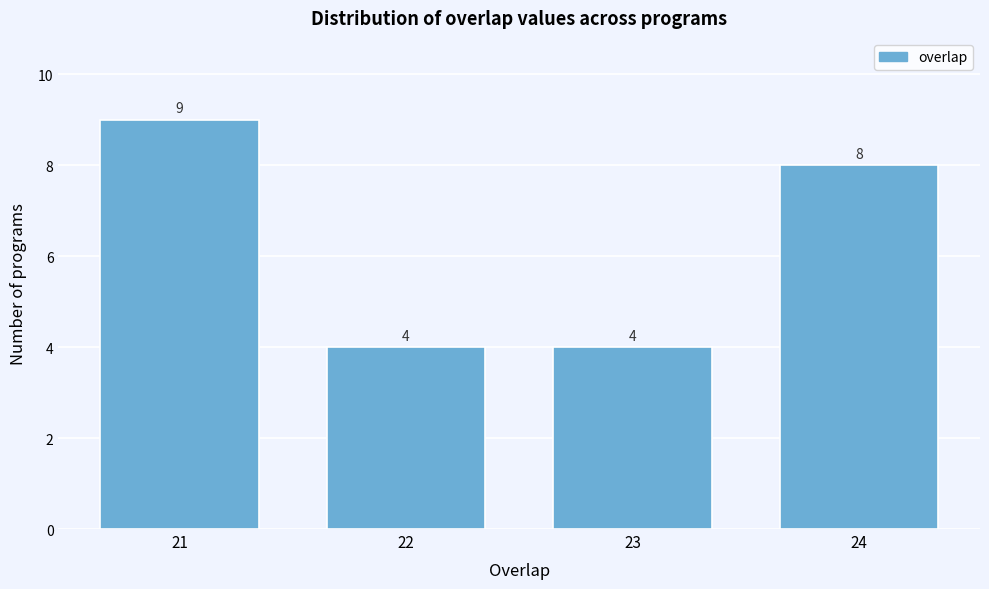

Reading left to right, list every bar in this chart as the range it spans on the x-axis followed by its height.

20.5 to 21.5: 9
21.5 to 22.5: 4
22.5 to 23.5: 4
23.5 to 24.5: 8